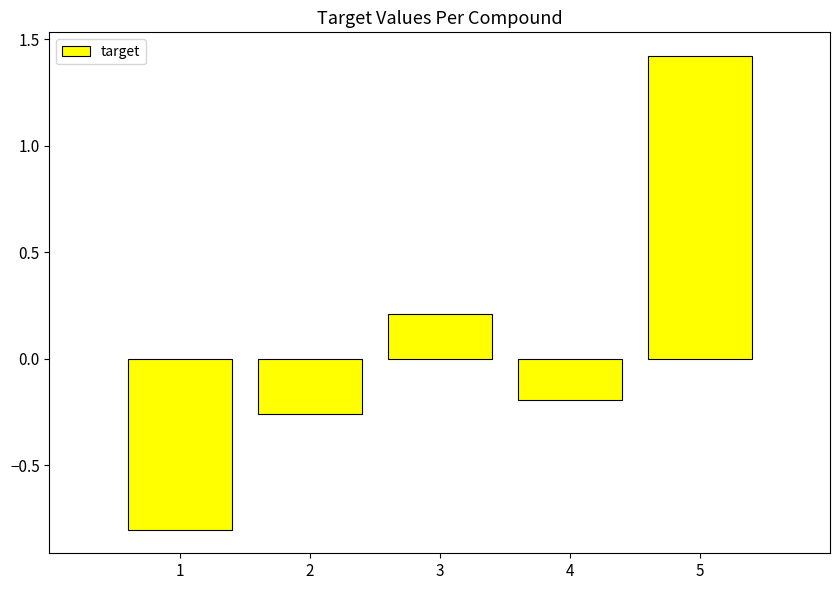

How many data points are less than 0?

3